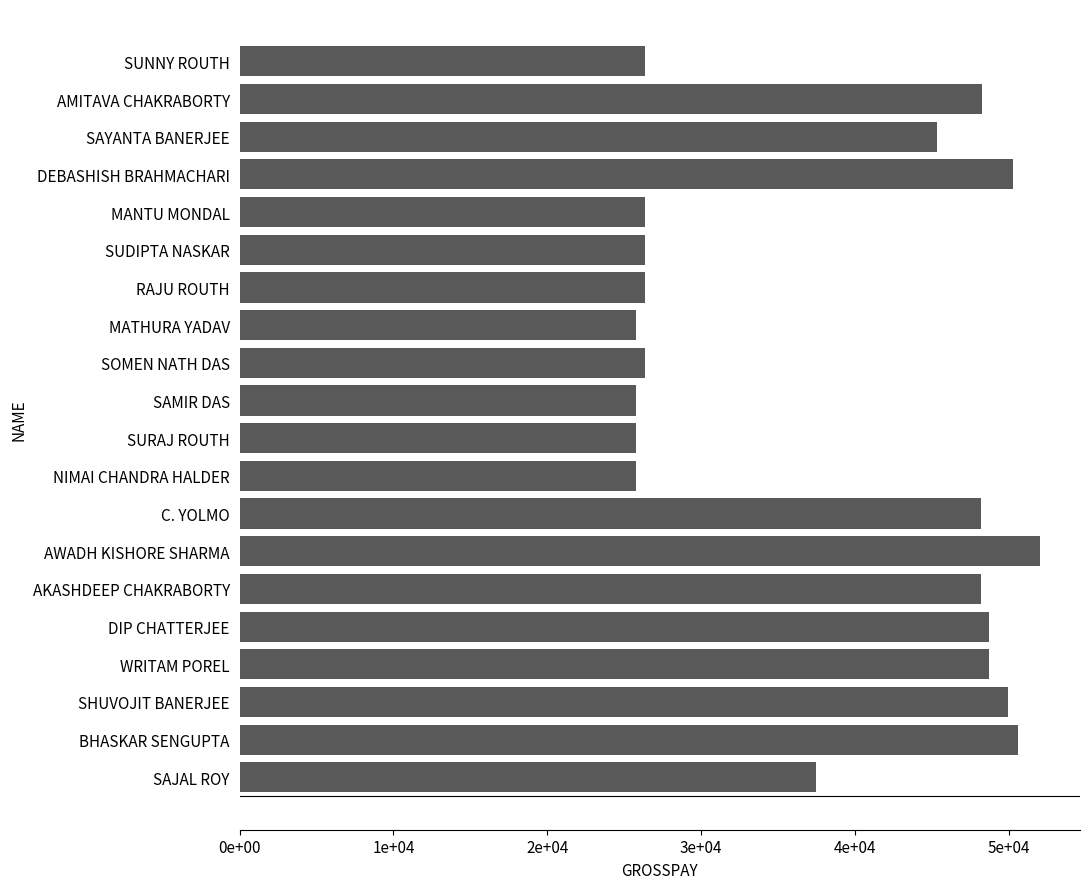

Where is the data nearest to the value 38896?

SAJAL ROY